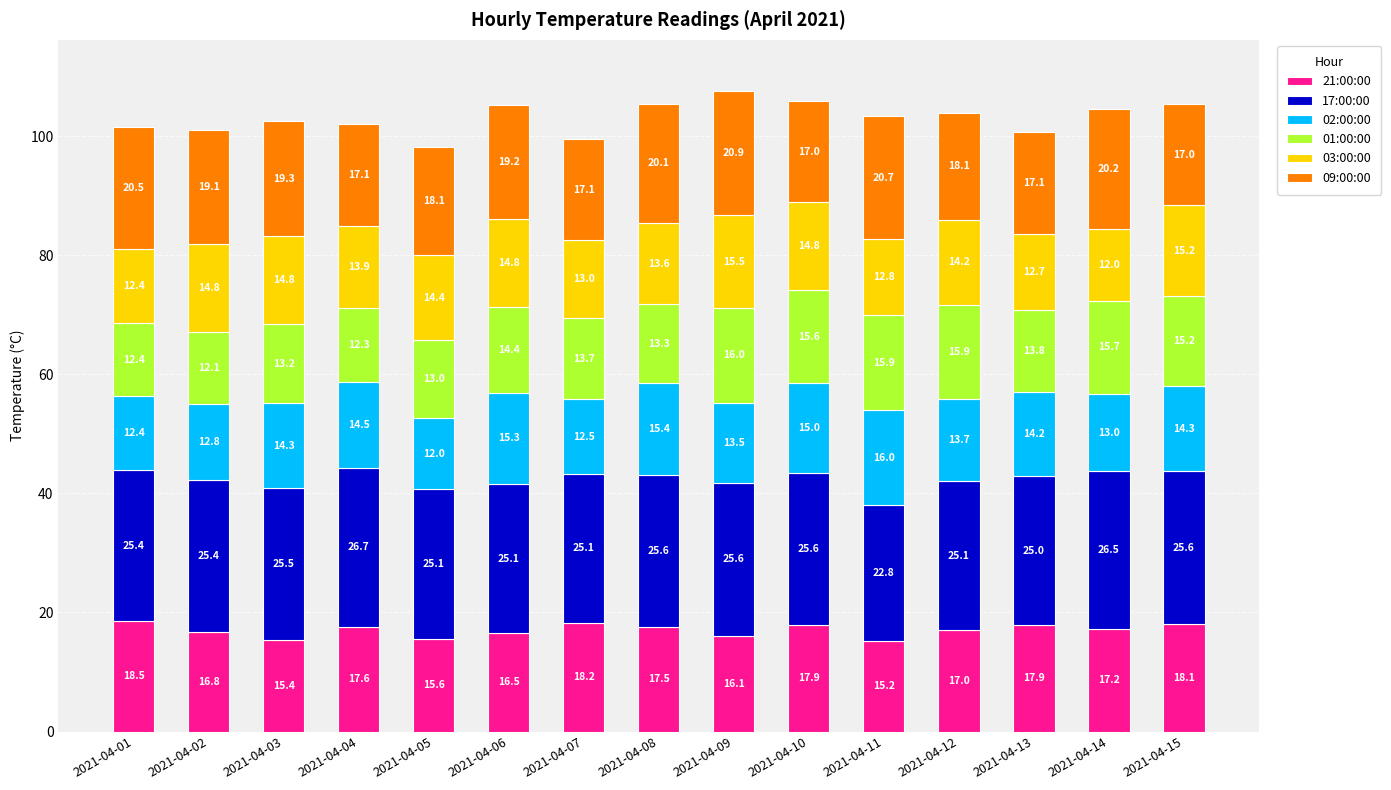

What is the total value across all series at 2021-04-12?

104.0